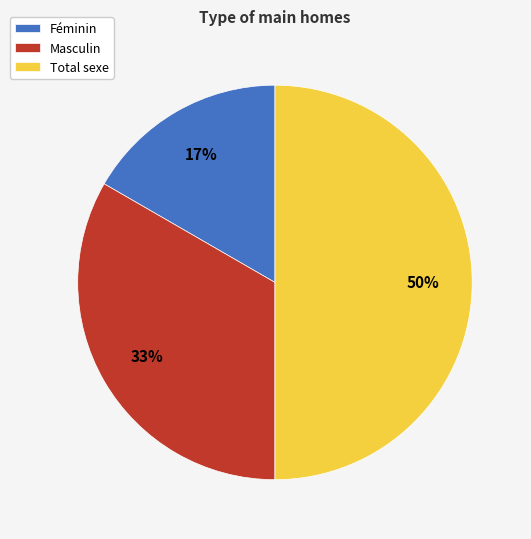

Which slice is the smallest?

Féminin